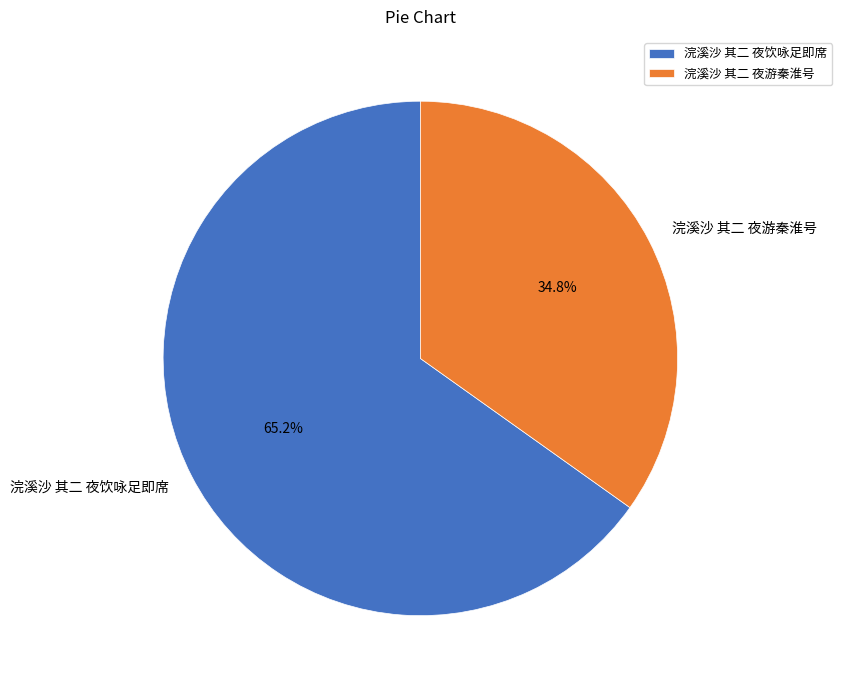

Which slice represents more than half of the pie?

浣溪沙 其二 夜饮咏足即席